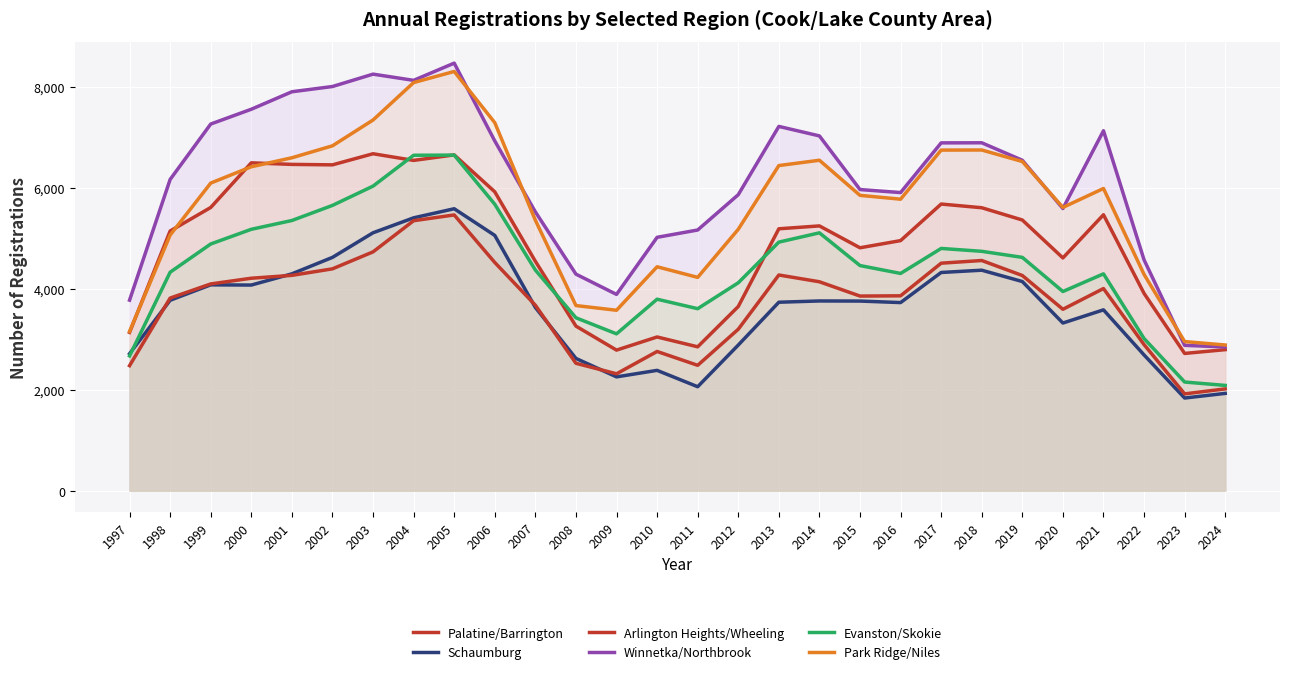

What is the value of the Palatine/Barrington point at the 4th from the left?

6491